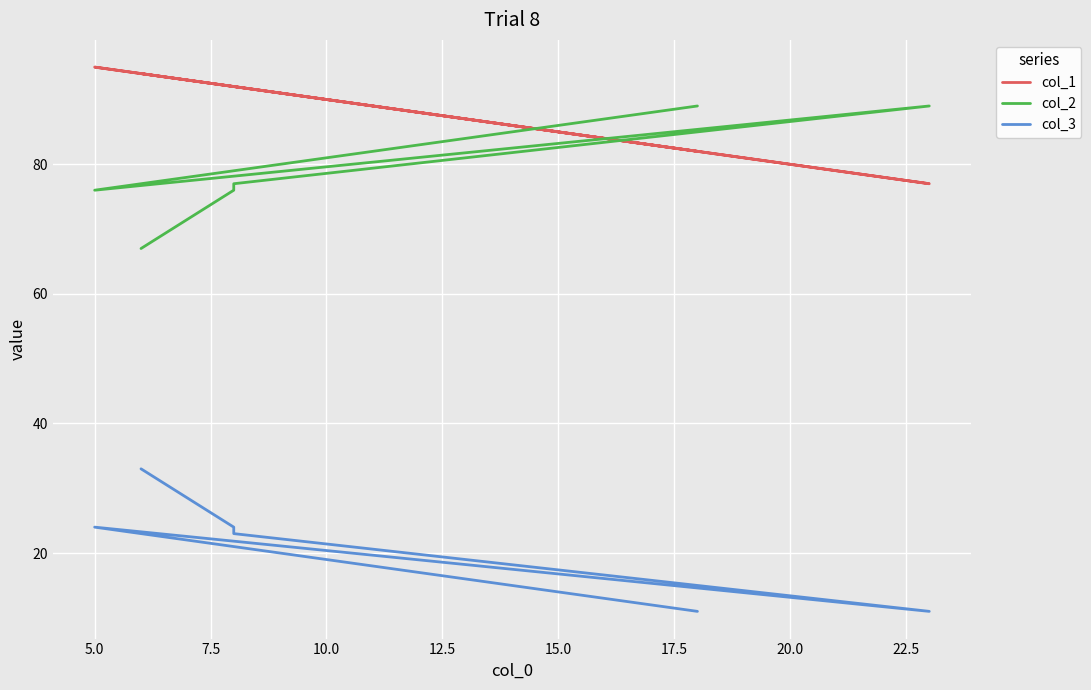

The value of col_3 at 7.5 is 32. True or false?

False